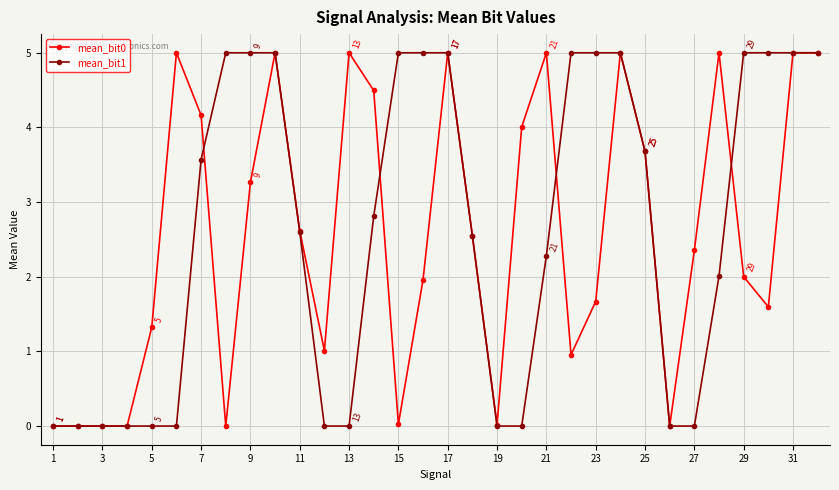

Which series has the widest spread of values?

mean_bit1